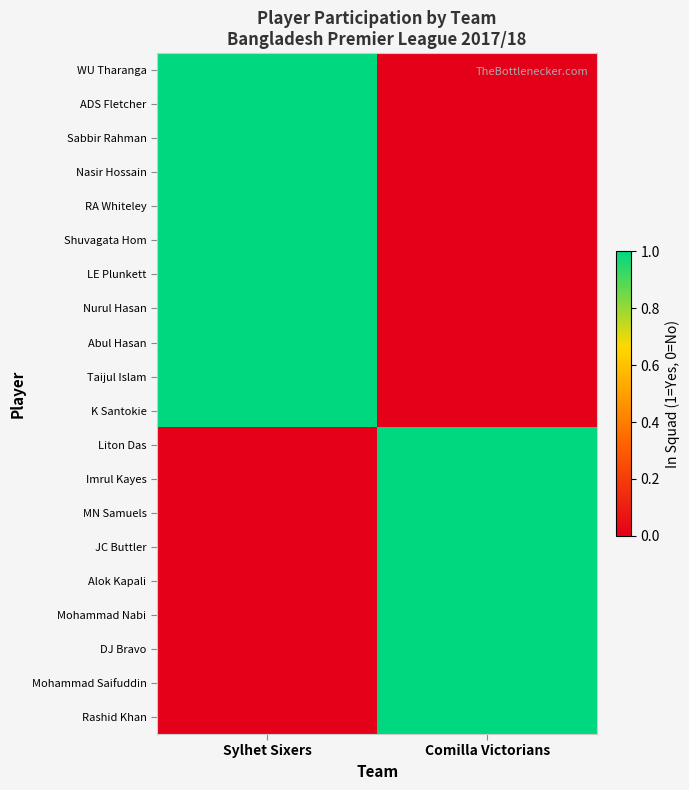

What is the total value across all series at Comilla Victorians?

9